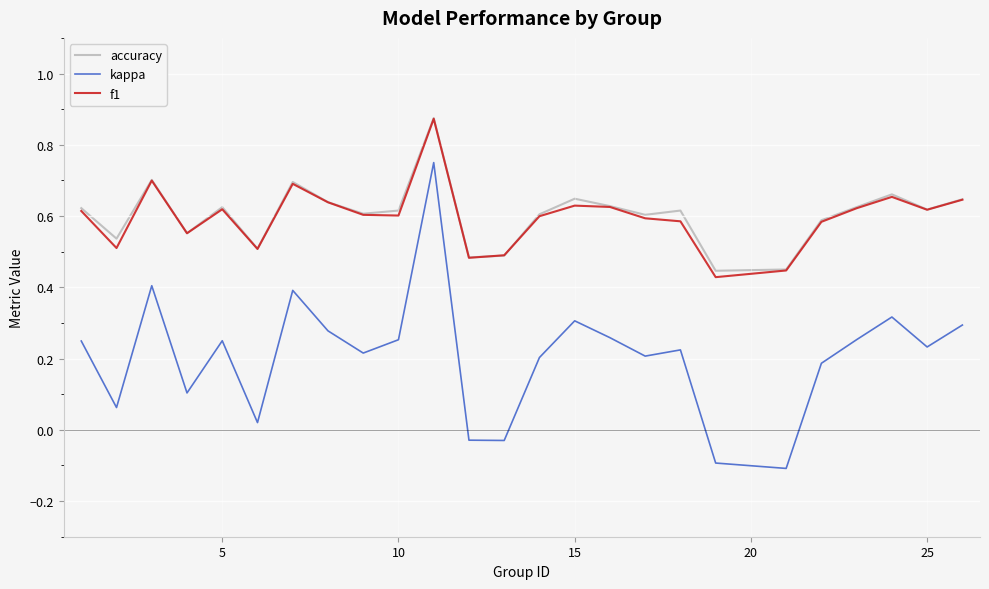

True or false: kappa and f1 intersect in this chart.

False